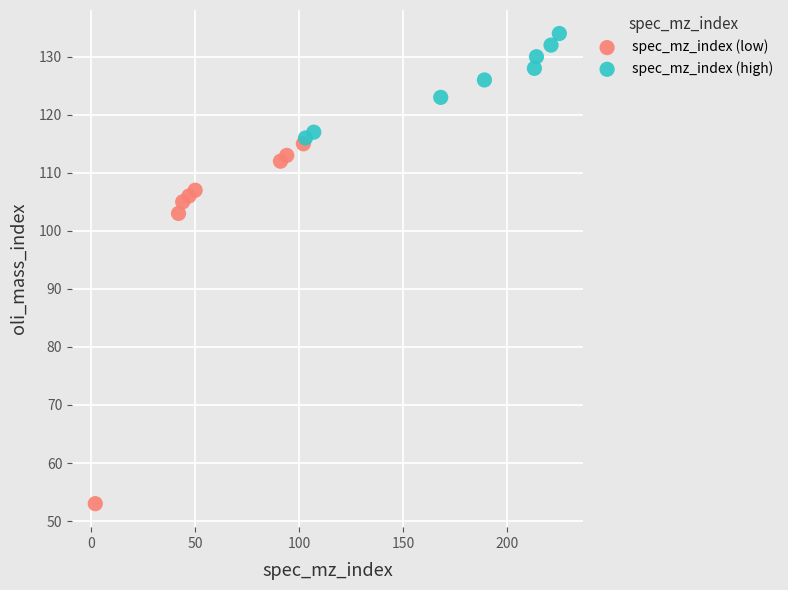

What are all the series names shown in the legend?

spec_mz_index (low), spec_mz_index (high)